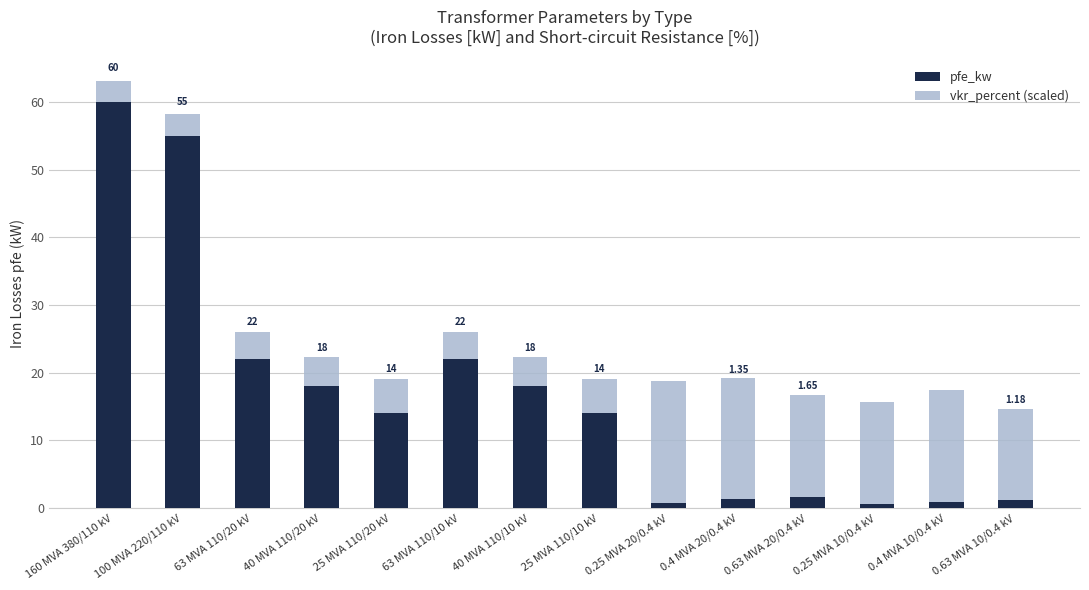

At which category is the sum across all series the highest?

160 MVA 380/110 kV